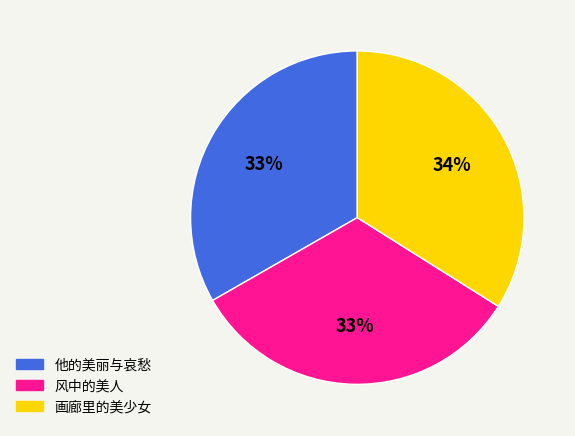

The 画廊里的美少女 slice represents 22% of the pie. True or false?

False